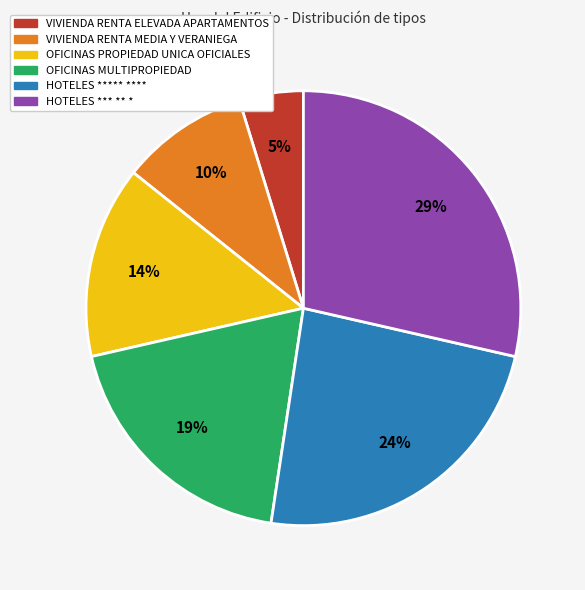

Between OFICINAS MULTIPROPIEDAD and VIVIENDA RENTA MEDIA Y VERANIEGA, which is larger?

OFICINAS MULTIPROPIEDAD